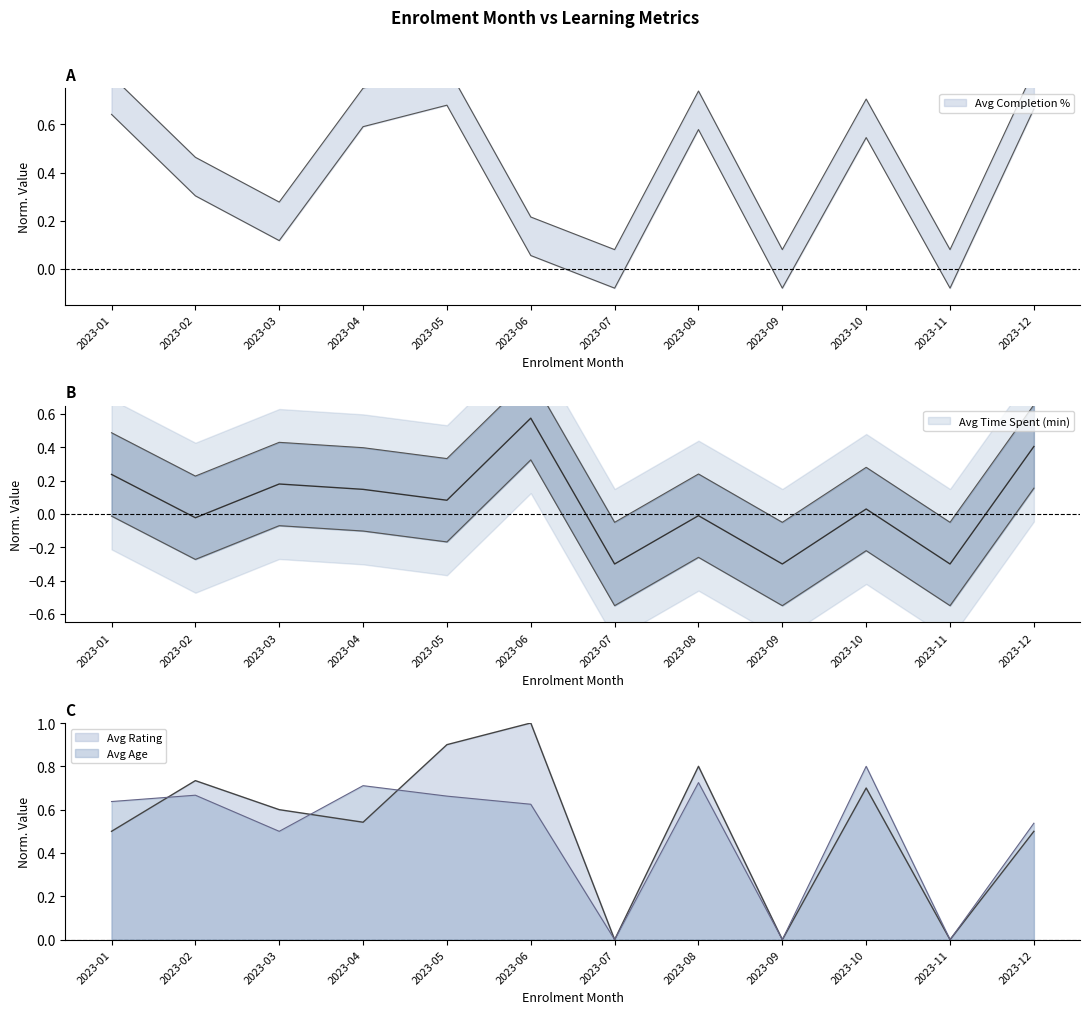

The value of Avg Time Spent (min) at 2023-02 is 0.2. True or false?

True